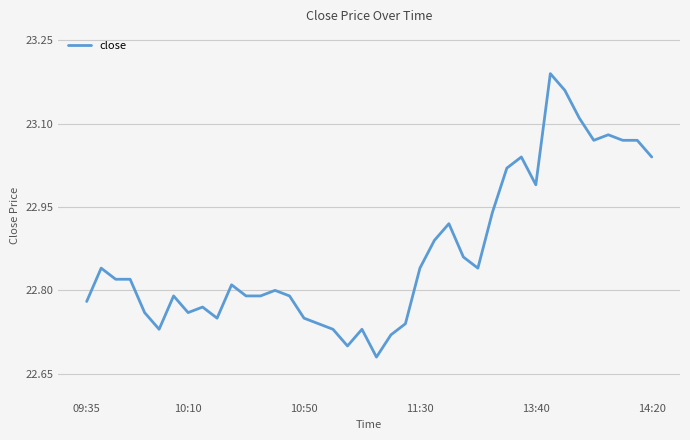

What is the difference between the maximum and minimum values?

0.5